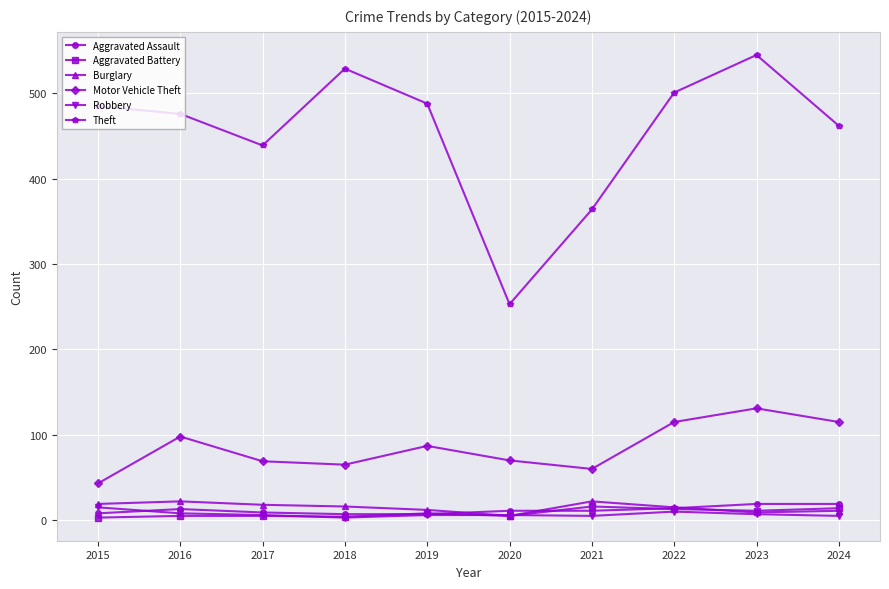

How many data points does each series have?

10